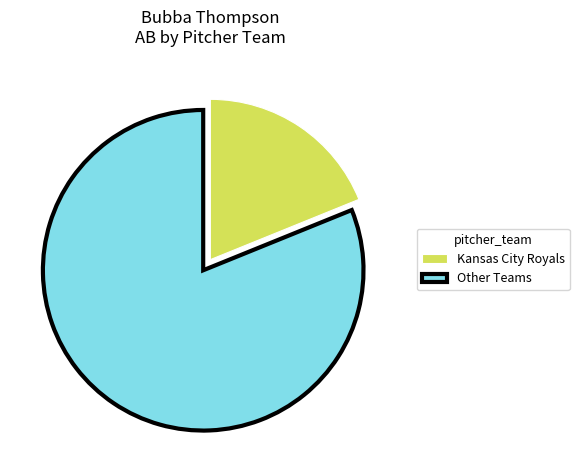

Does Other Teams account for over 50% of the chart?

Yes